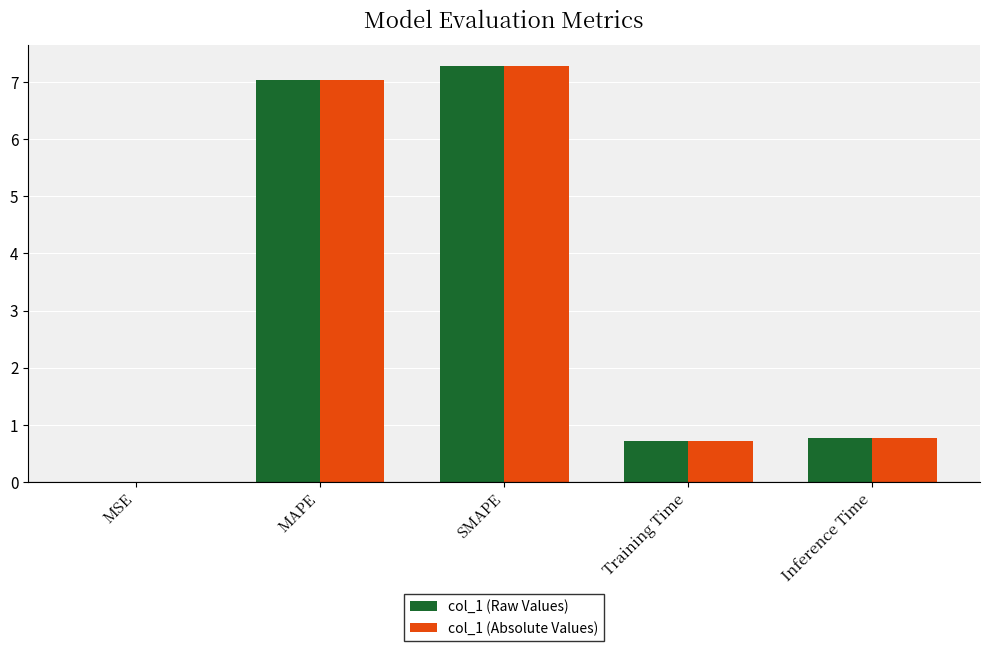

At which category is the sum across all series the highest?

SMAPE